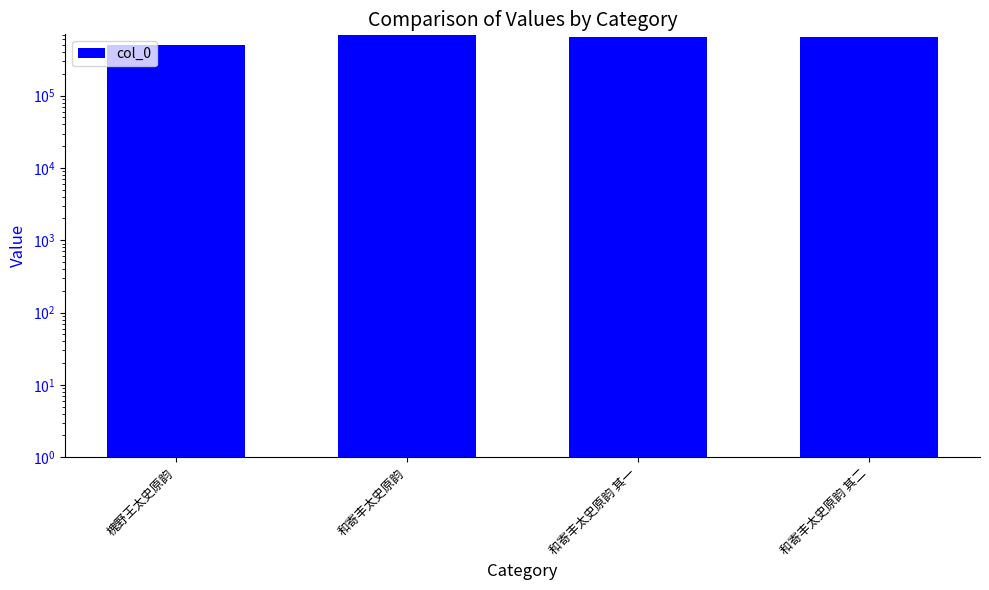

At which category does the chart reach its peak across all series?

和寄丰太史原韵